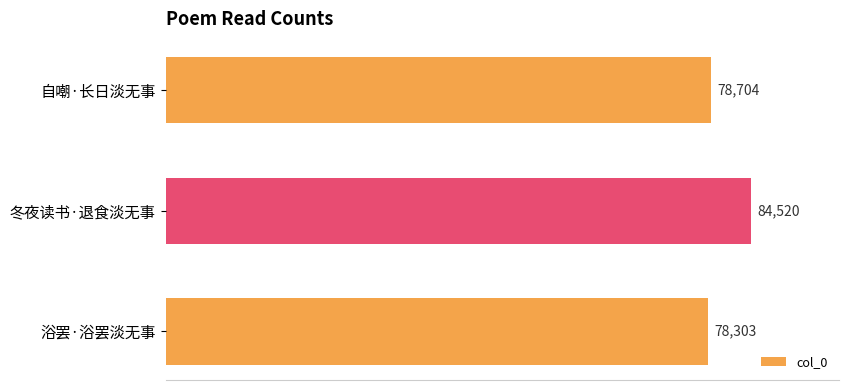

What is the average value?

80509